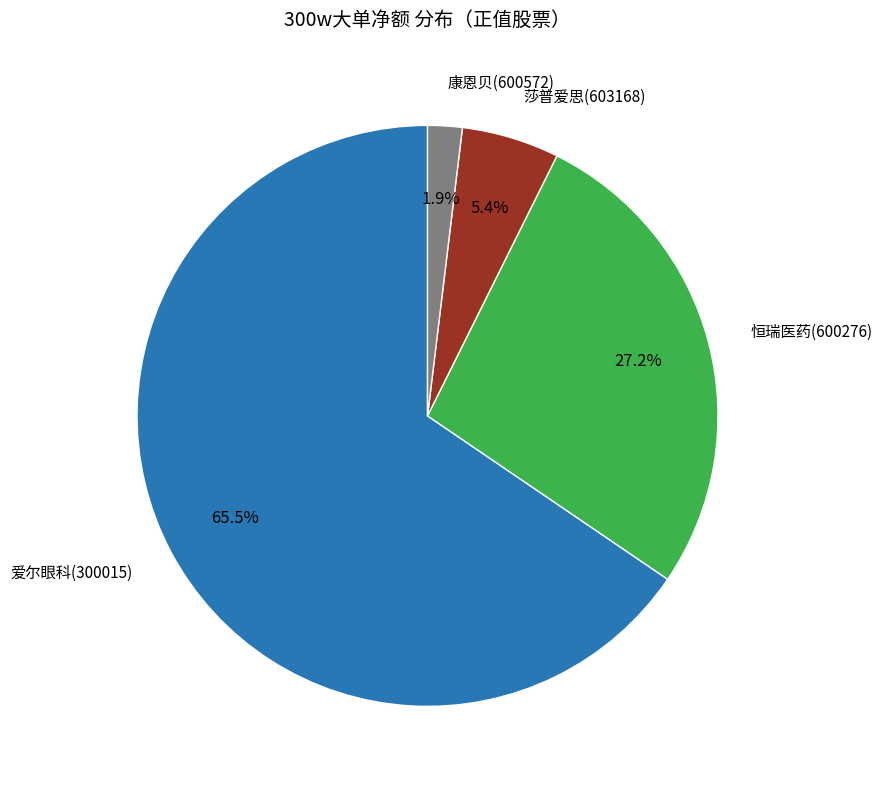

Which category has the biggest portion of the pie?

爱尔眼科(300015)